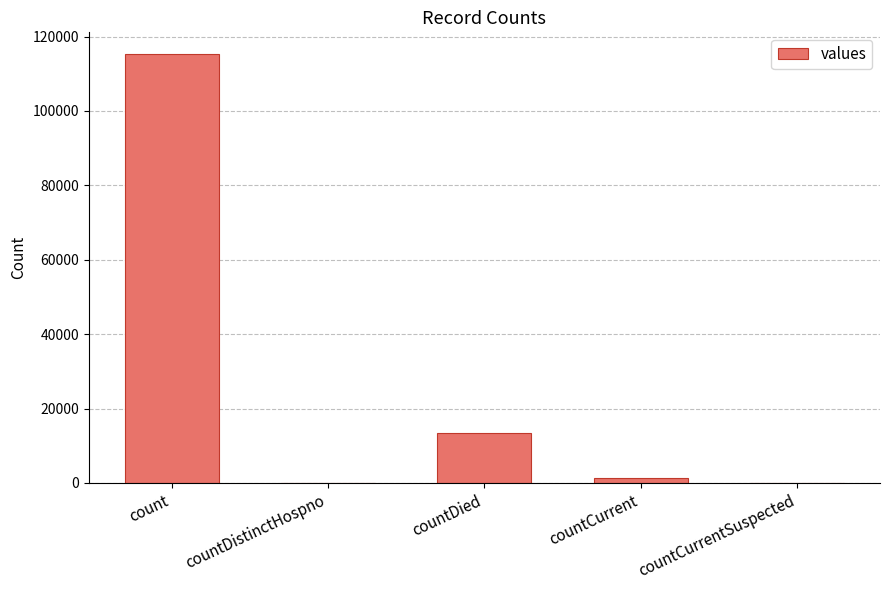

What is the sum of all values?

130105